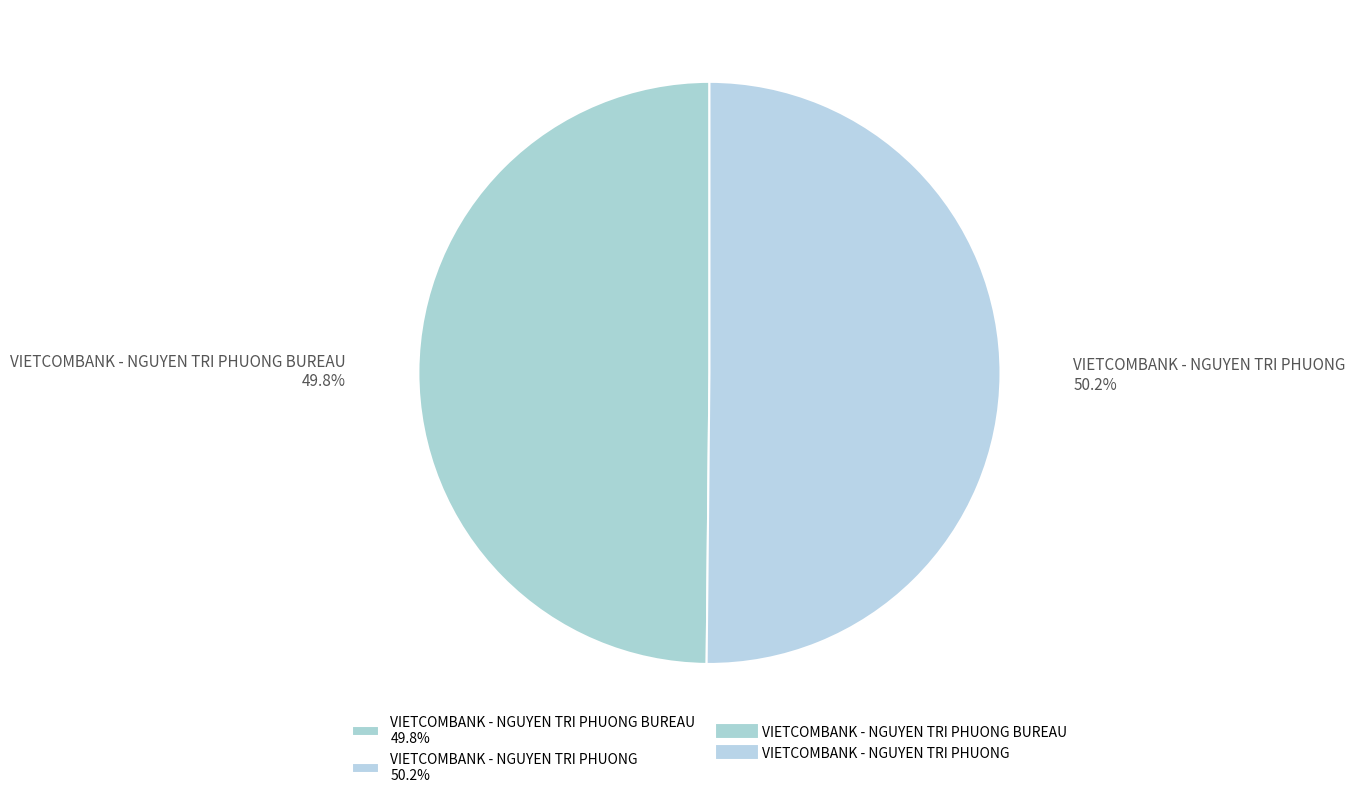

What percentage do VIETCOMBANK - NGUYEN TRI PHUONG 50.2% and VIETCOMBANK - NGUYEN TRI PHUONG BUREAU 49.8% together represent?

100.0%